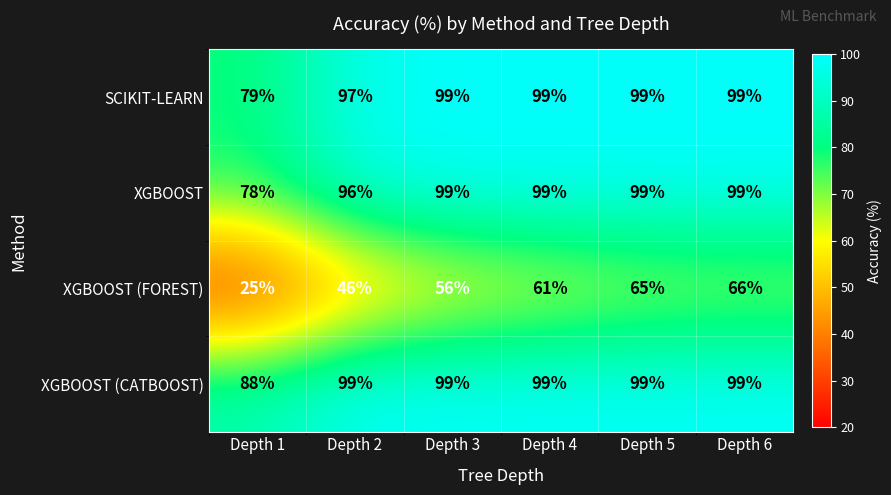

Reading left to right, list all the values displayed in this chart.

SCIKIT-LEARN: 79	97	99	99	99	99
XGBOOST: 78	96	99	99	99	99
XGBOOST (FOREST): 25	46	56	61	65	66
XGBOOST (CATBOOST): 88	99	99	99	99	99